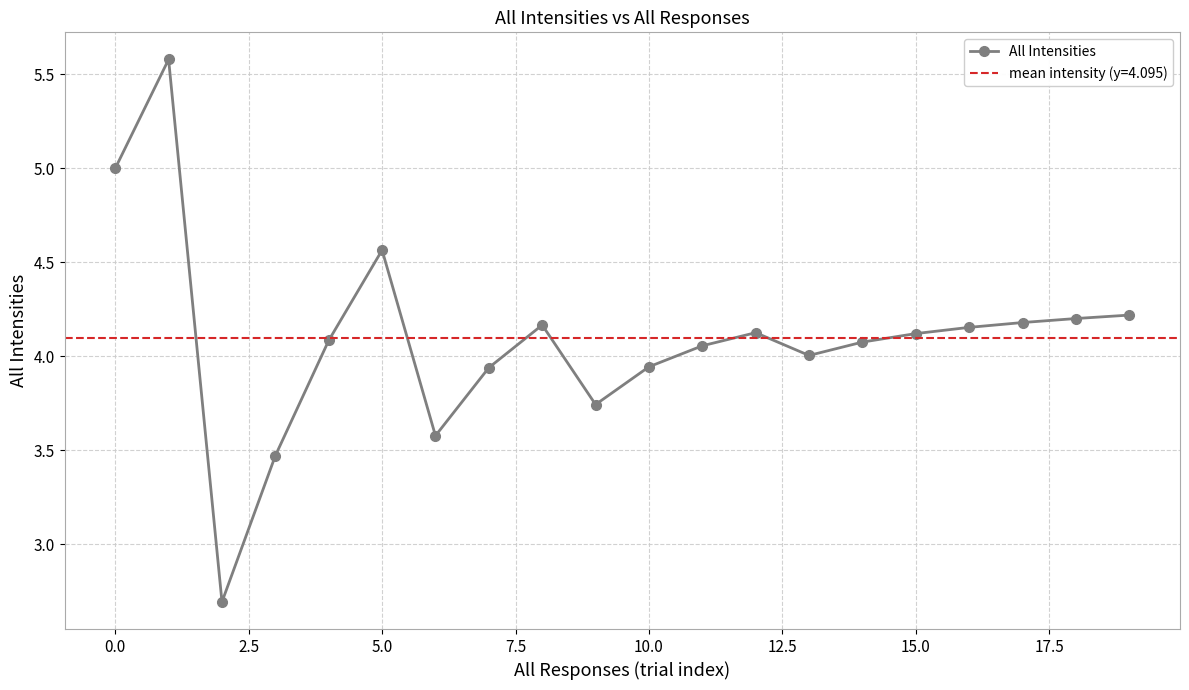

How many categories are shown in the chart?

20